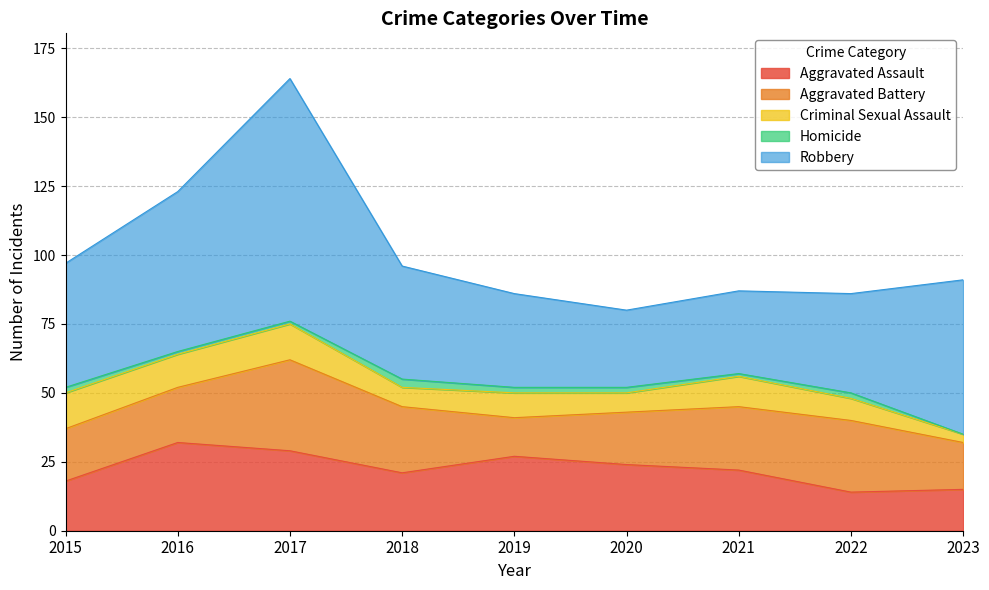

What is the greatest value displayed?

88